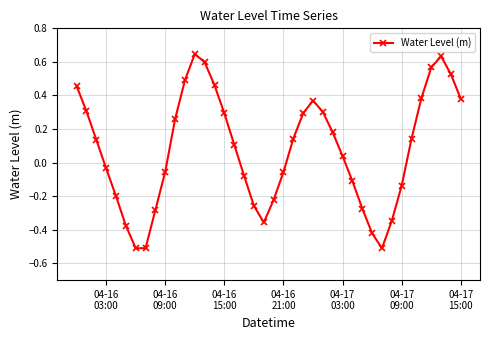

True or false: there are more than 1 points higher than both neighbors.

True